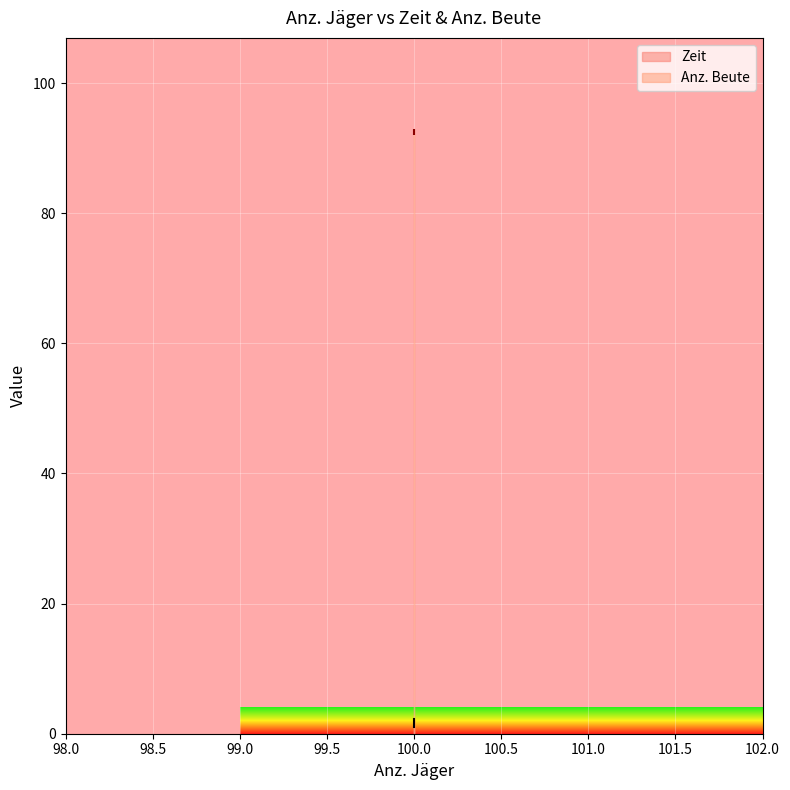

Which series has the largest total across all categories?

Anz. Beute